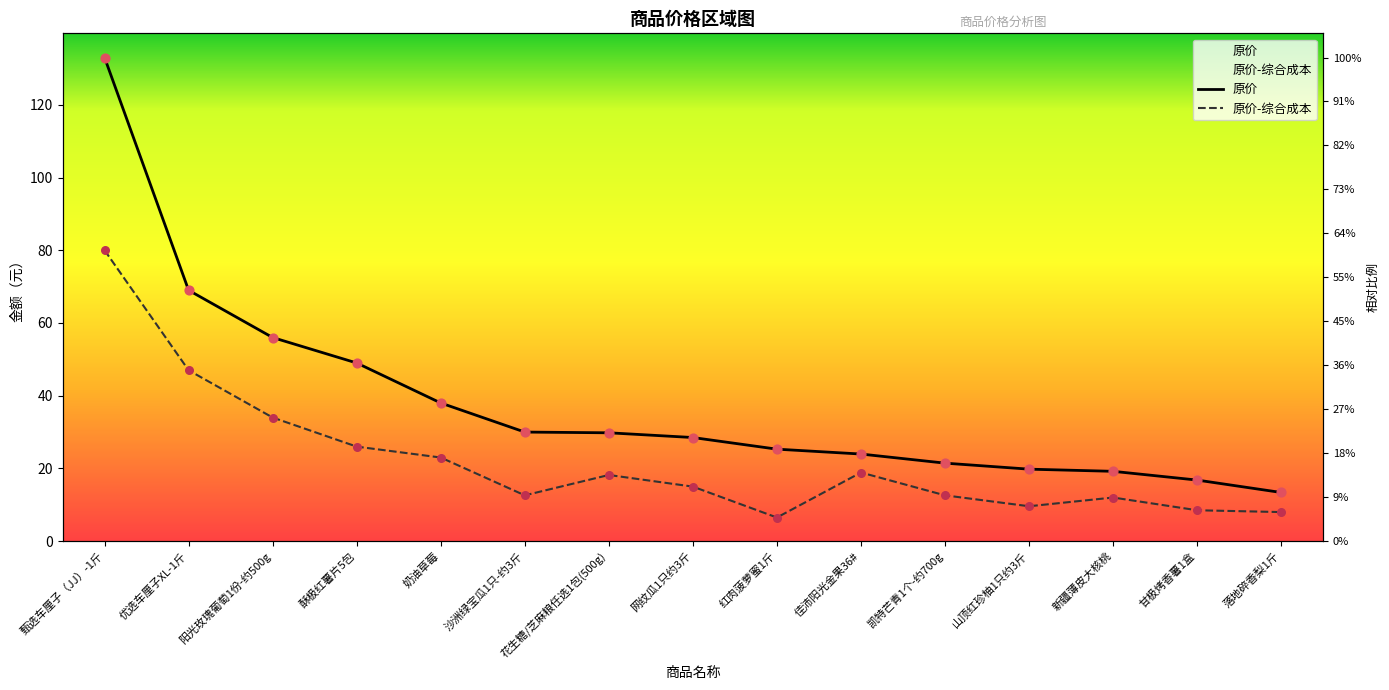

Which series has the largest total across all categories?

原价